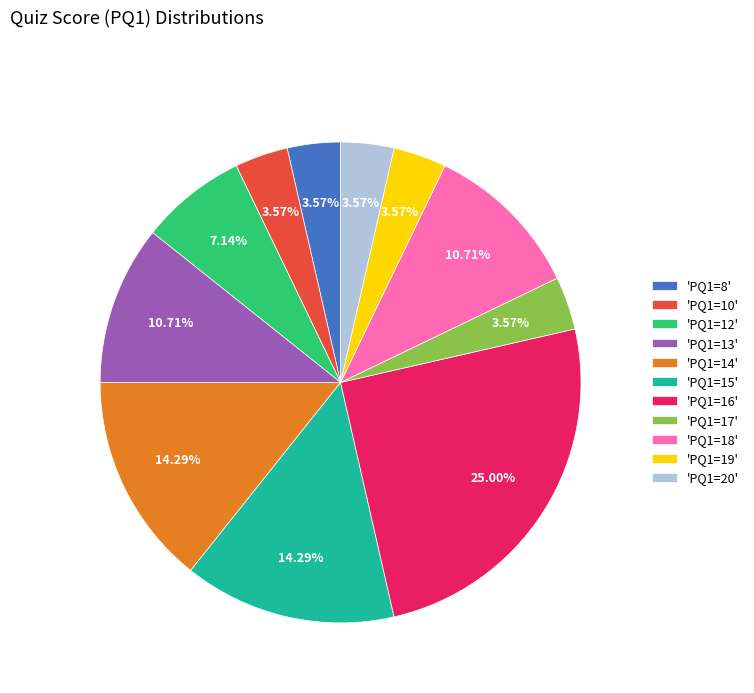

Does 'PQ1=17' account for over 50% of the chart?

No